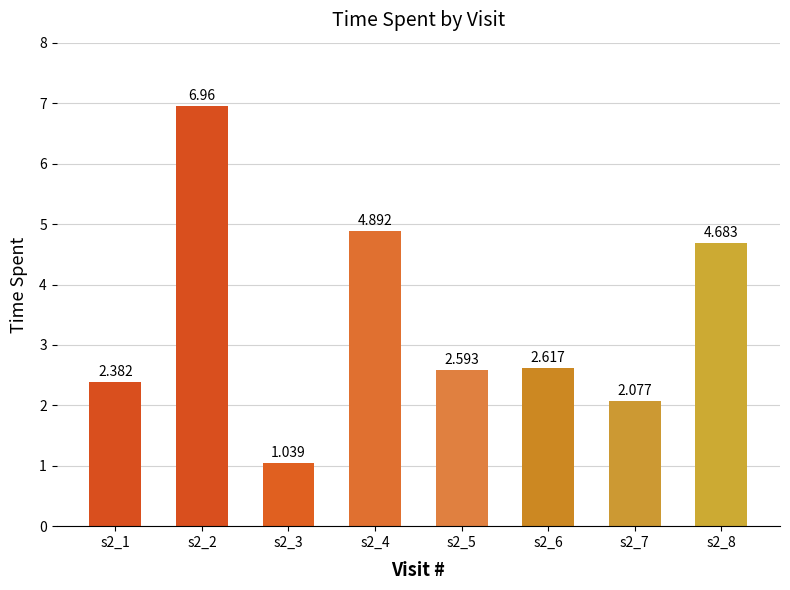

Count the number of data series in this chart.

1